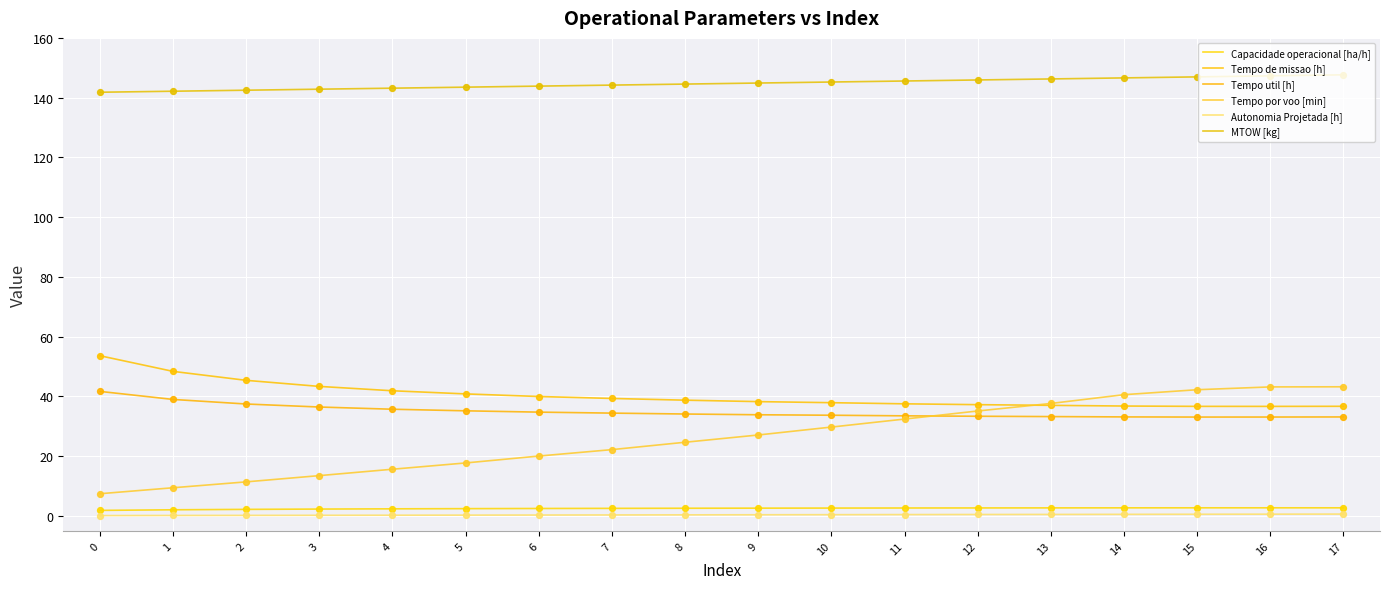

What are all the series names shown in the legend?

Capacidade operacional [ha/h], Tempo de missao [h], Tempo util [h], Tempo por voo [min], Autonomia Projetada [h], MTOW [kg]